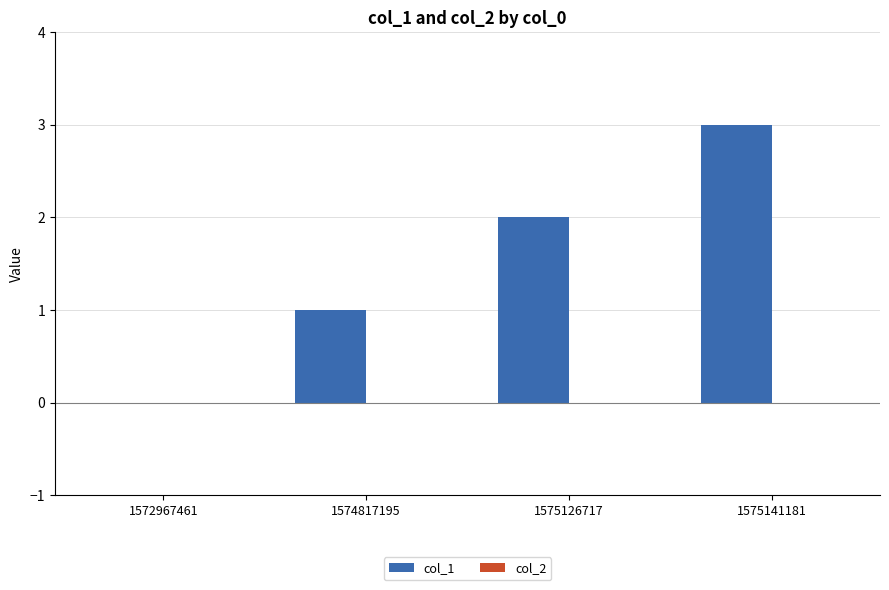

What is the change in value from 1572967461 to 1575141181?

+3